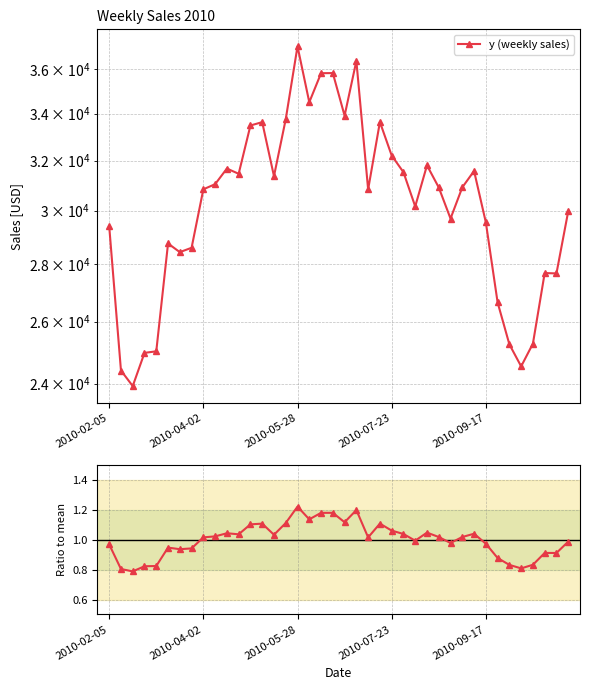

The value of y (weekly sales) at 11 is 15485.8. True or false?

False